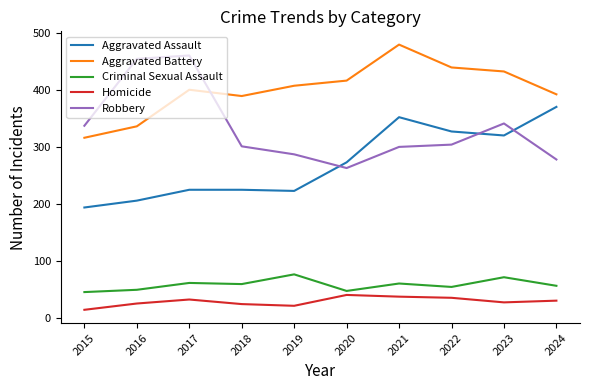

Where is the first local minimum for Aggravated Battery?

2018